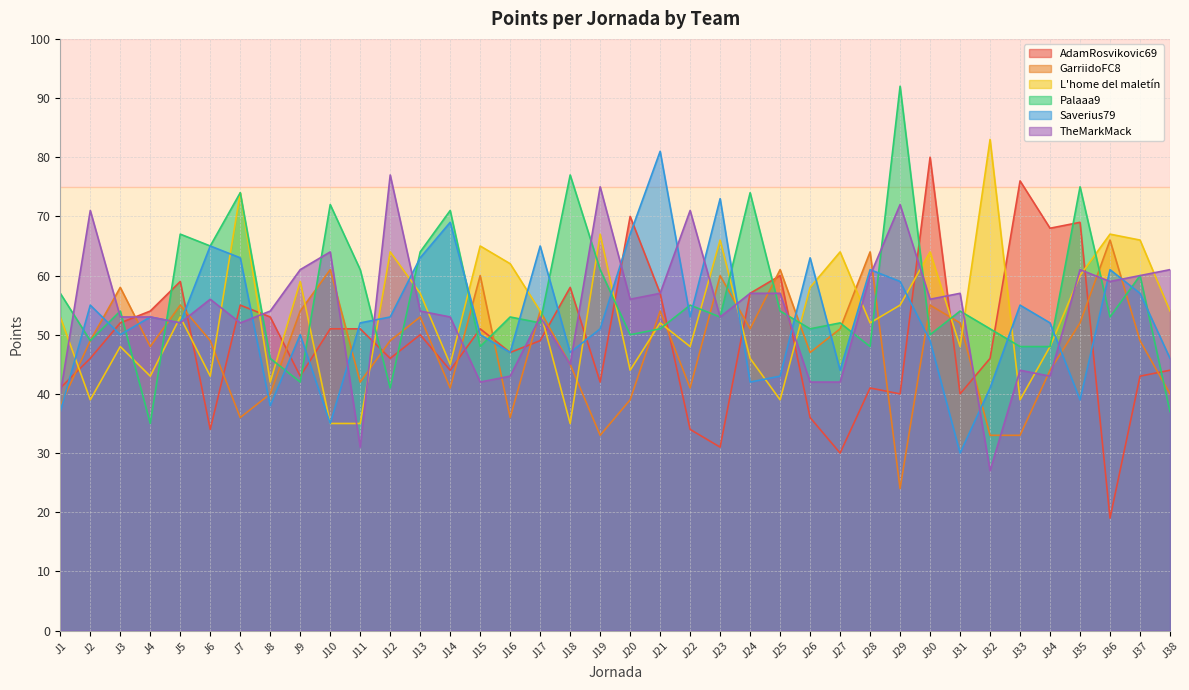

Between J37 and J27, which is larger?

J37